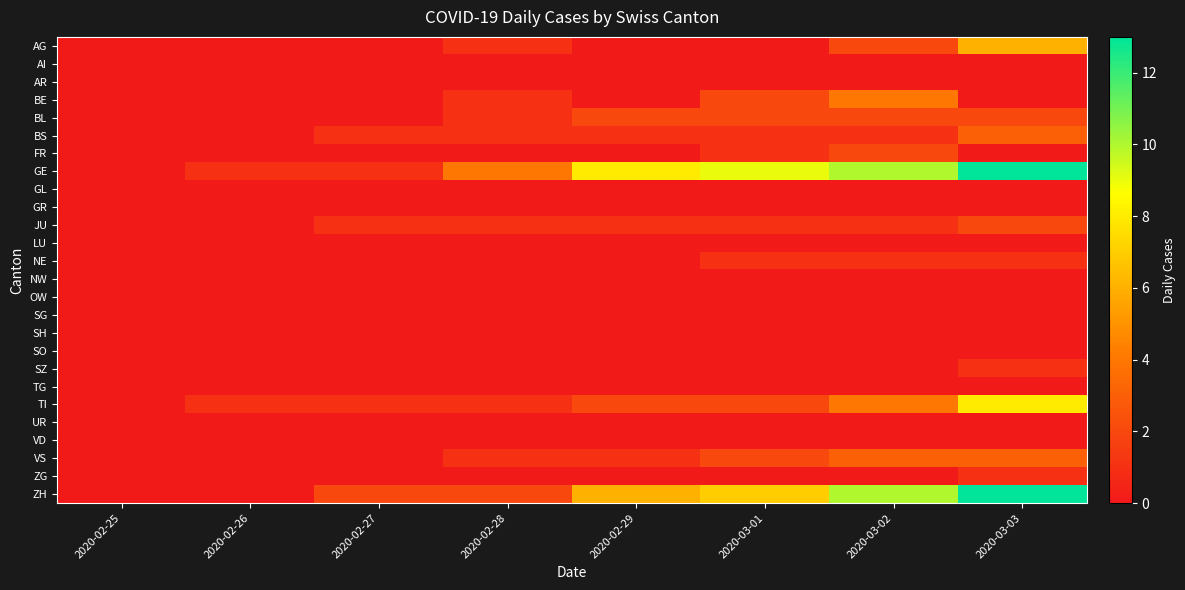

At which category is the sum across all series the highest?

2020-03-03